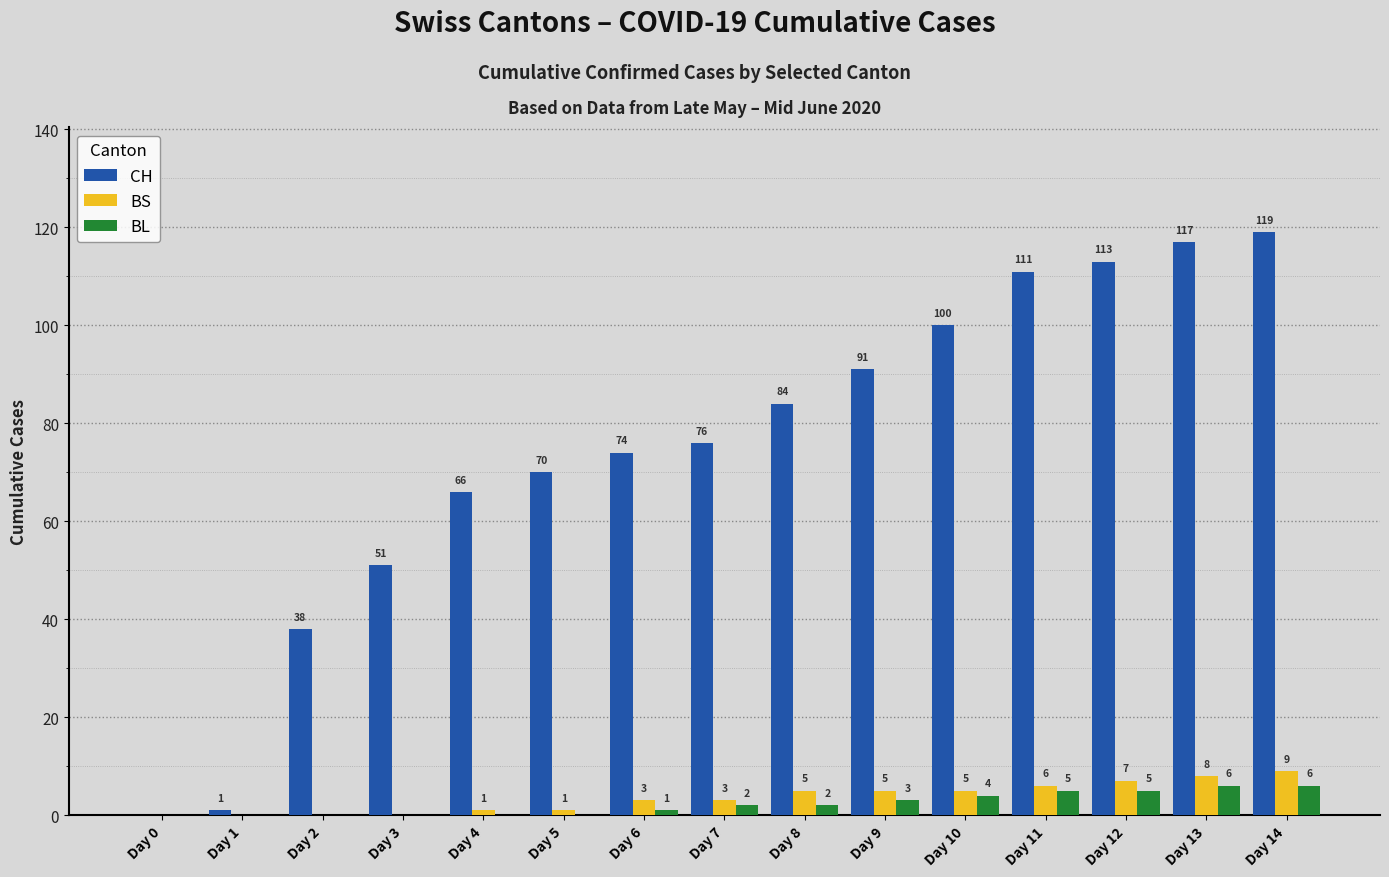

How many groups of bars are there?

15